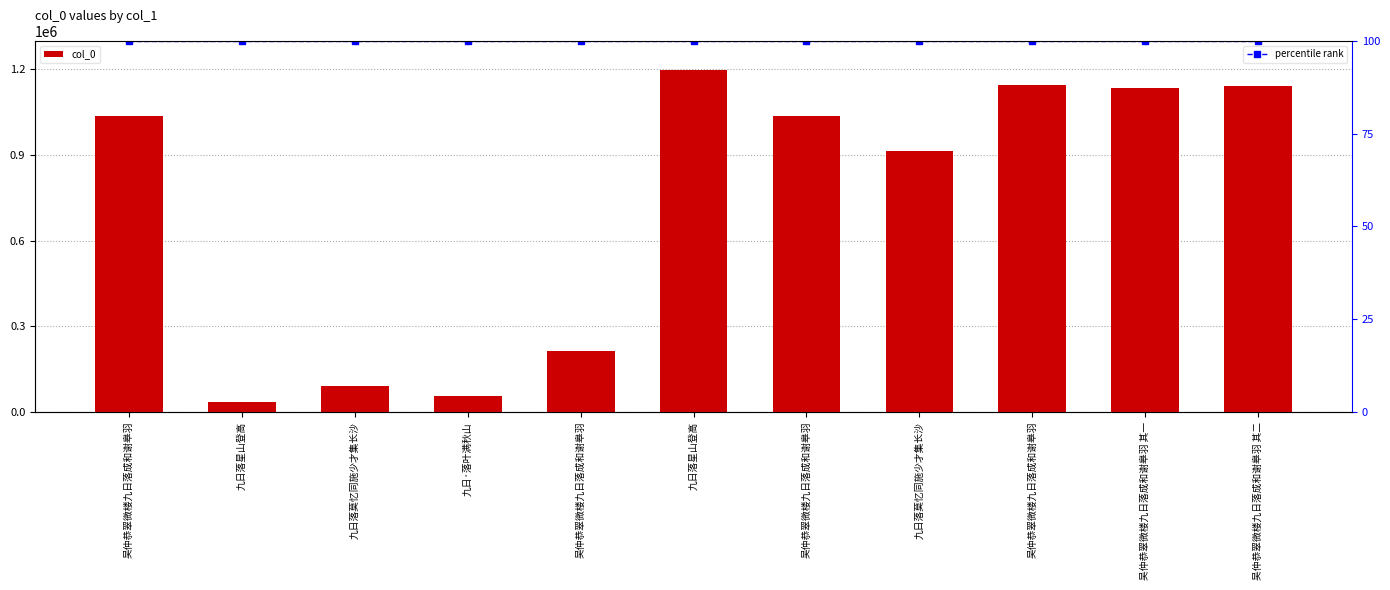

At which label is col_0 closest to 615515?

九日落莫忆同施少才集长沙